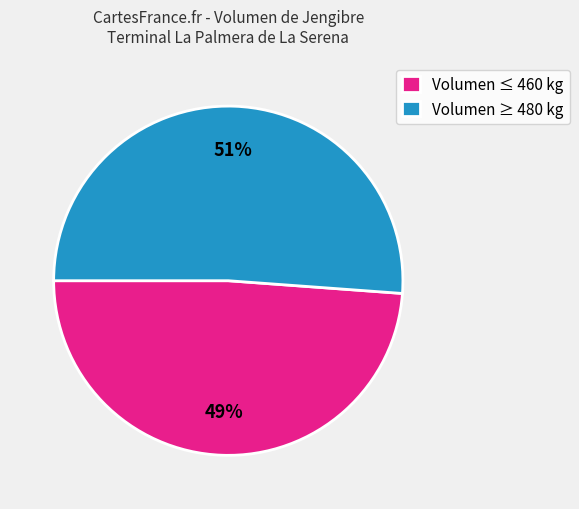

To the nearest percent, what portion does Volumen ≥ 480 kg represent?

51%